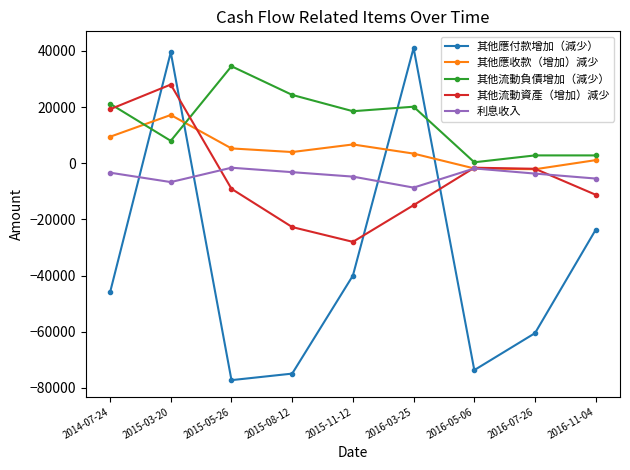

What is the maximum value for 其他流動負債增加（減少）?

34548